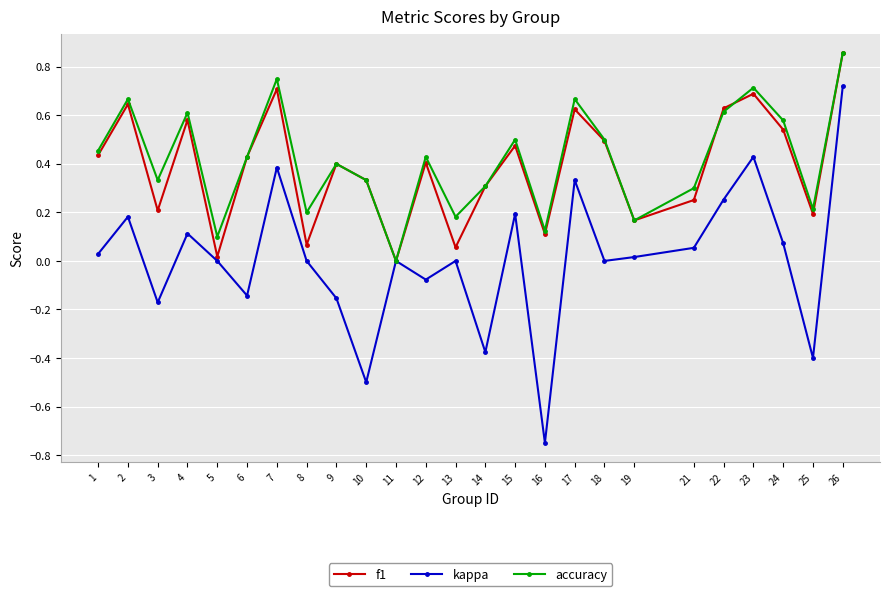

In f1, how many points are lower than both neighbors (excluding endpoints)?

8